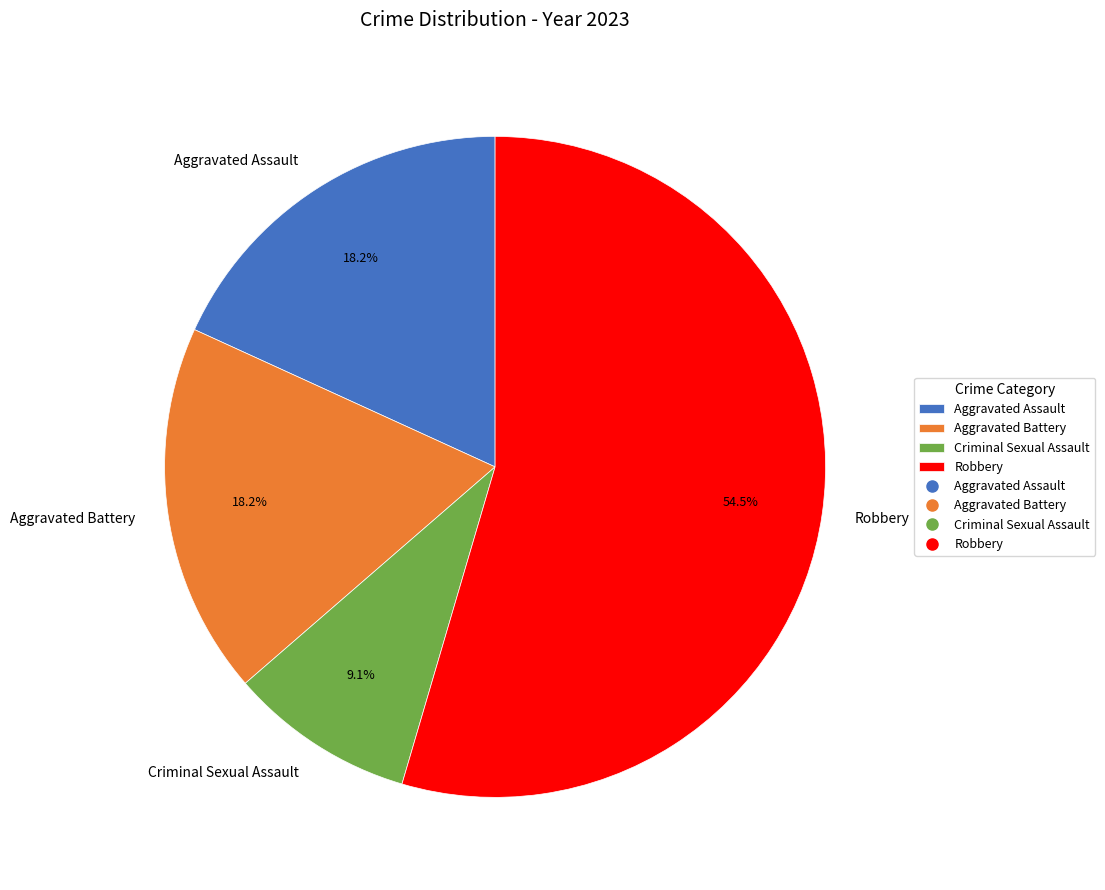

Does Criminal Sexual Assault account for over 50% of the chart?

No